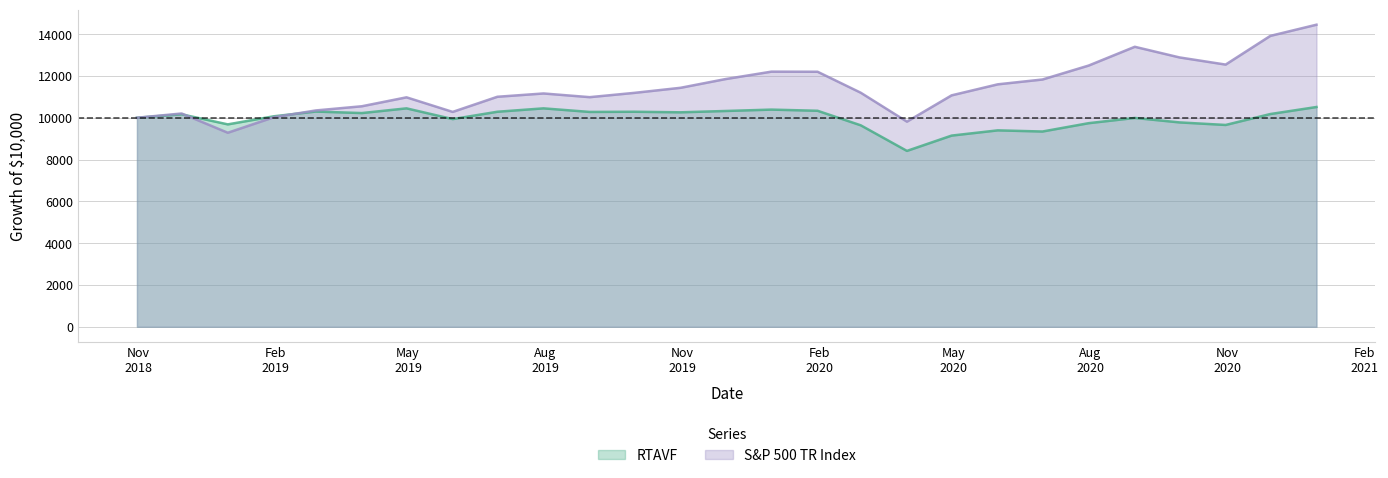

Which category has the highest value in the RTAVF series?

2020-12-31